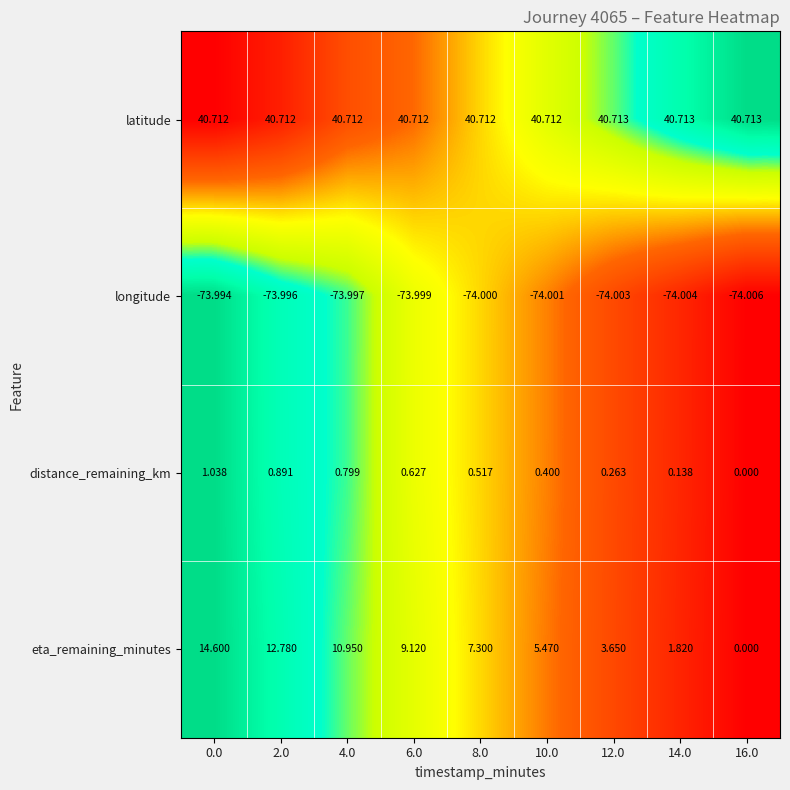

Which series has the largest range (max minus min)?

eta_remaining_minutes